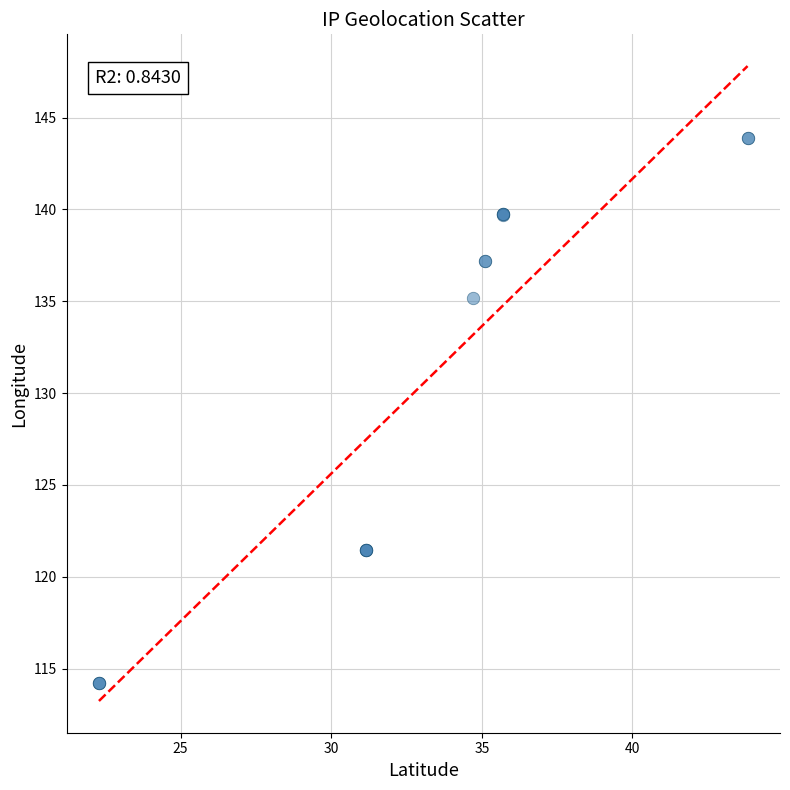

What Y value in the scatter plot is closest to 129?

135.2